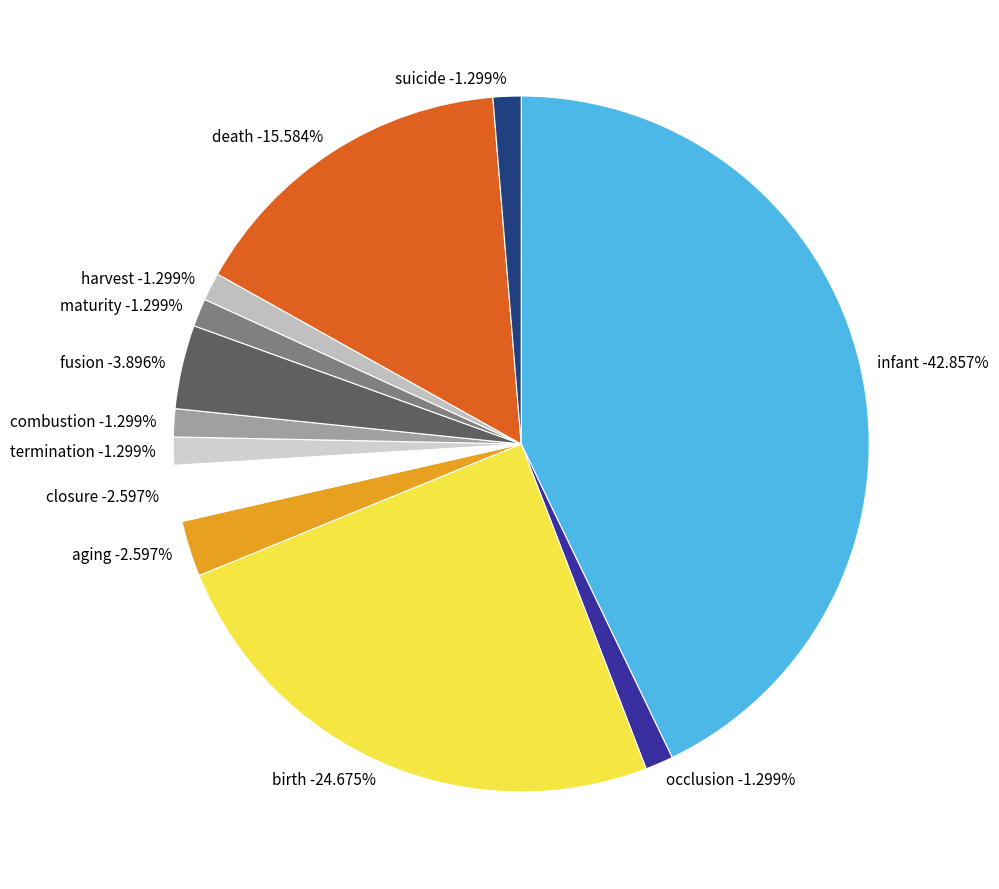

How many segments does this pie chart have?

12